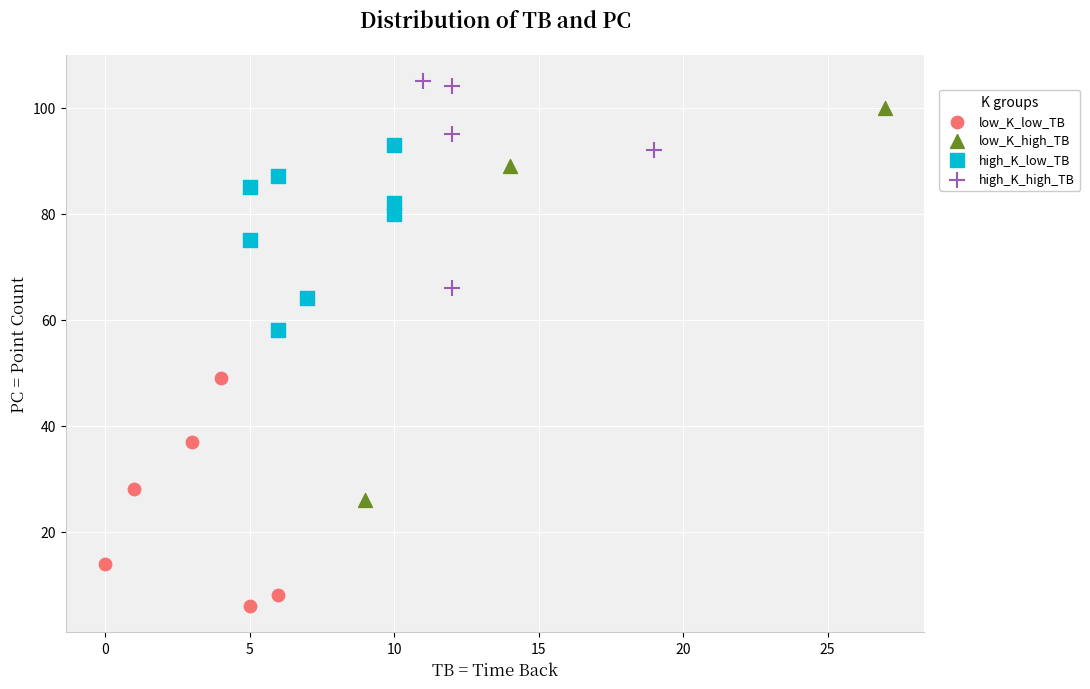

Which series has the largest Y range (max minus min)?

low_K_high_TB